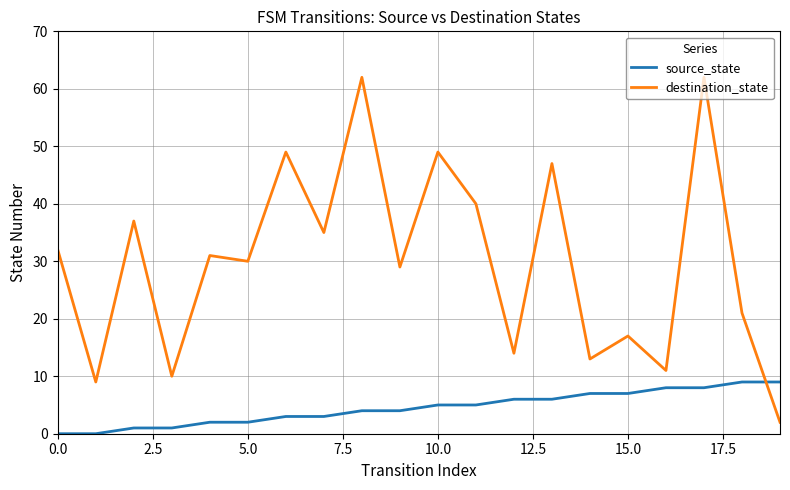

What is the greatest value displayed?

62